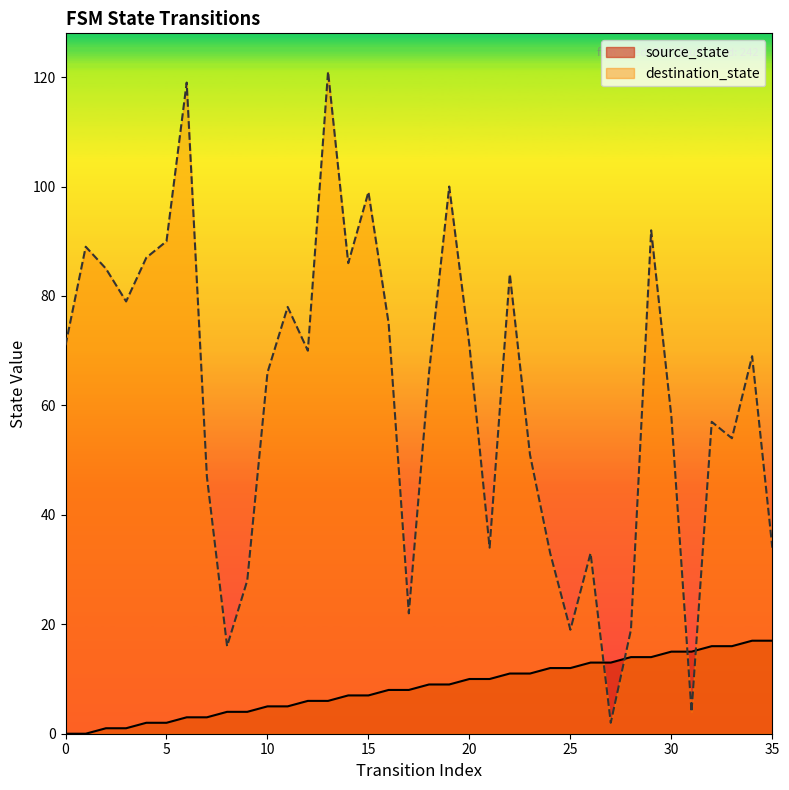

At 14, list the series in order from smallest to largest.

source_state, destination_state